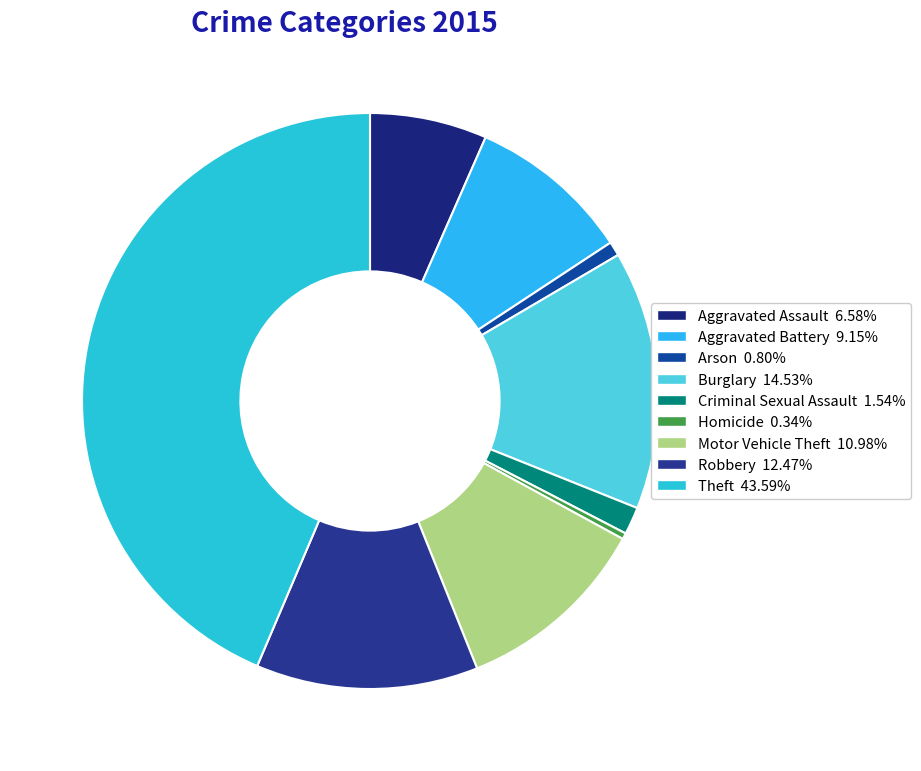

What percentage do Aggravated Assault and Theft together represent?

50.2%